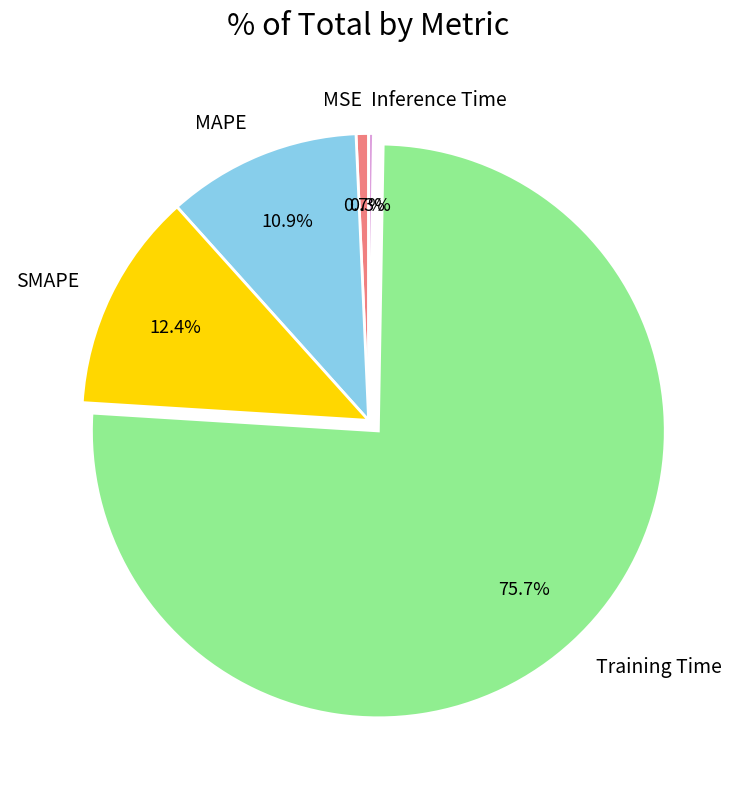

Which category has the biggest portion of the pie?

Training Time